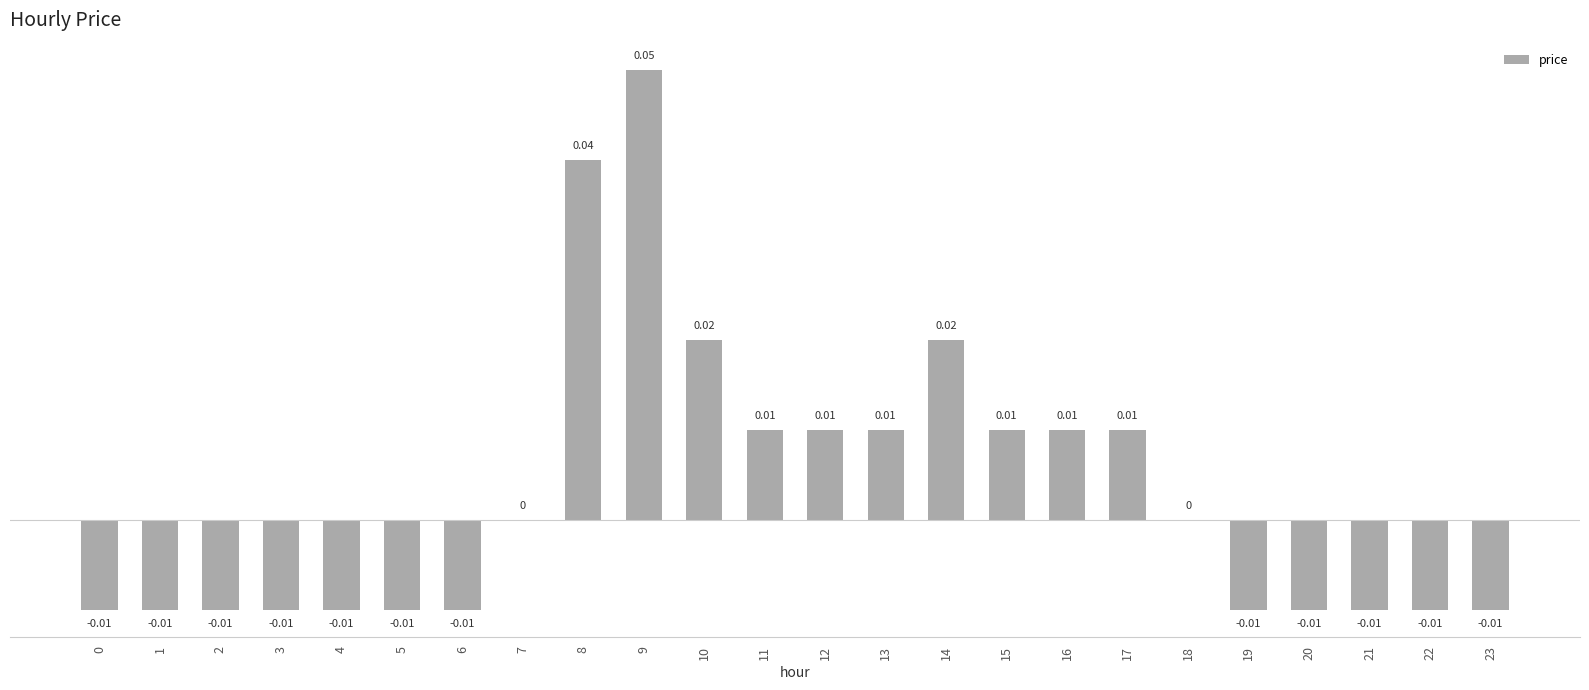

The value at 2 is -0.0. True or false?

False